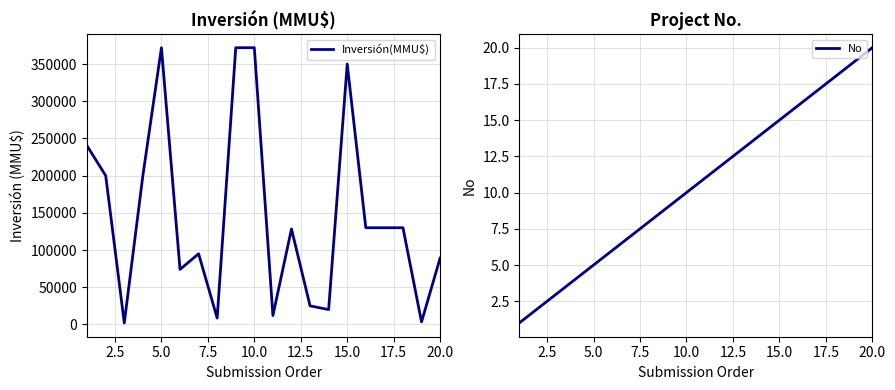

What is the sum of the Inversión(MMU$) values at 15.0 and 0.0?

335000